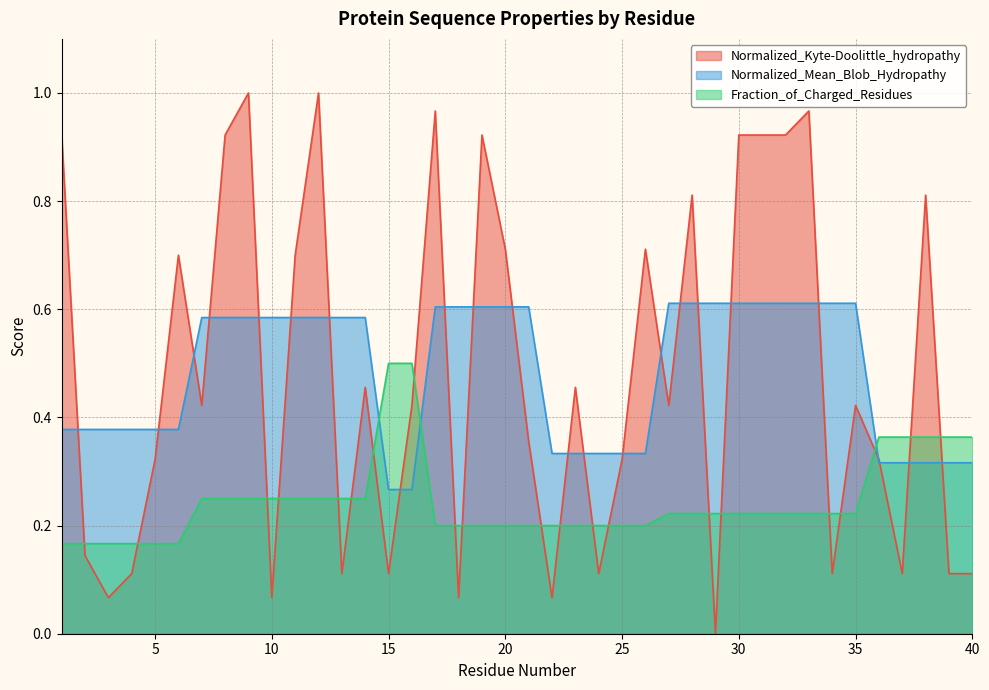

What is the value of the Normalized_Kyte-Doolittle_hydropathy point at the 26th from the left?

0.7